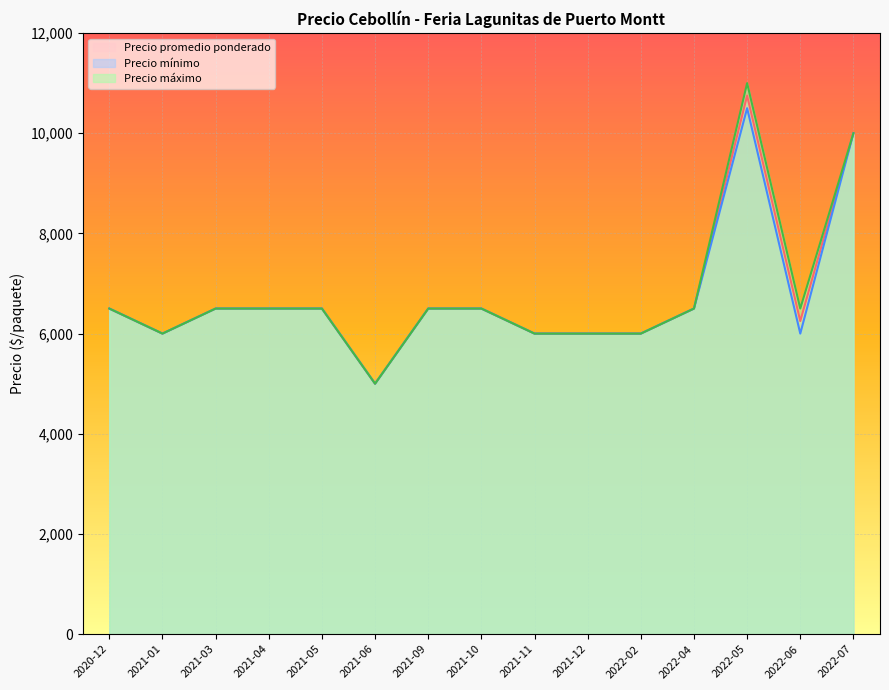

How many lines are shown in the chart?

3